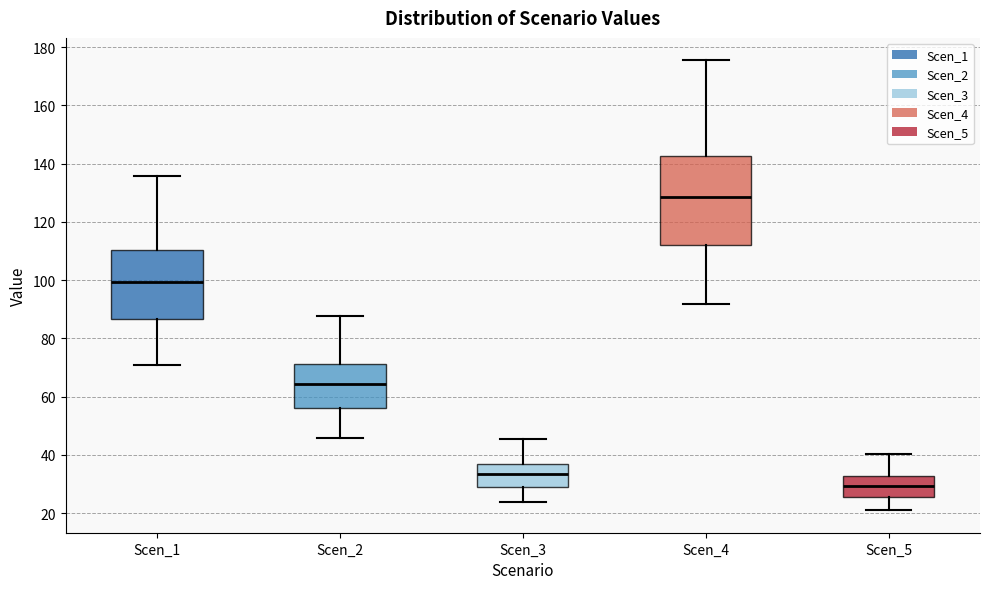

Which box has the lowest median line?

Scen_5